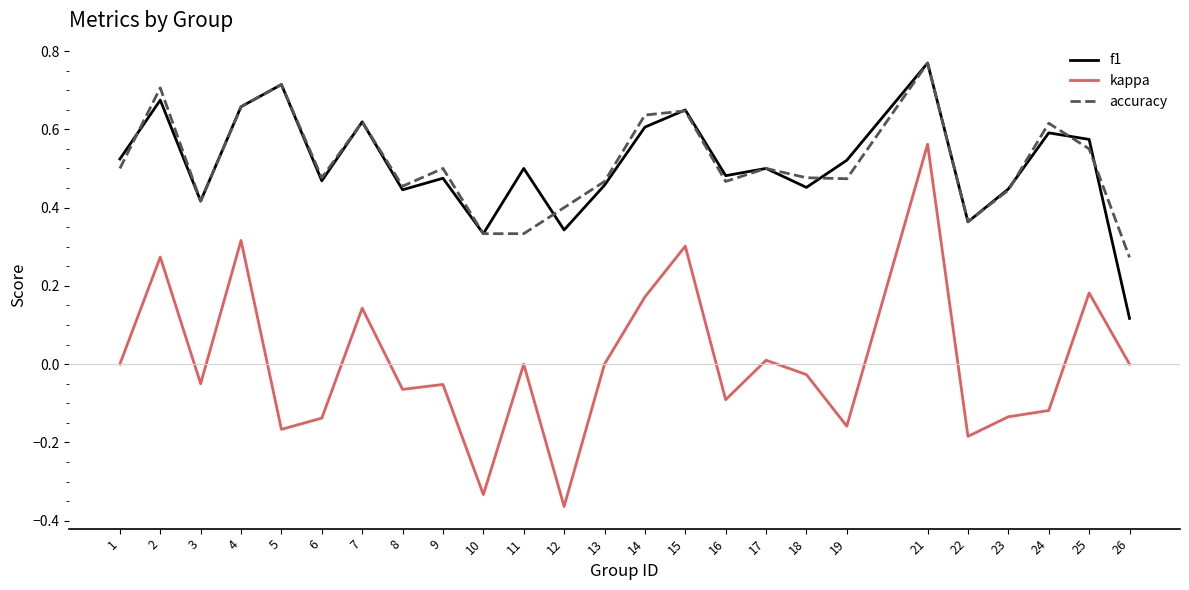

Does the chart display data point markers on the line(s)?

No